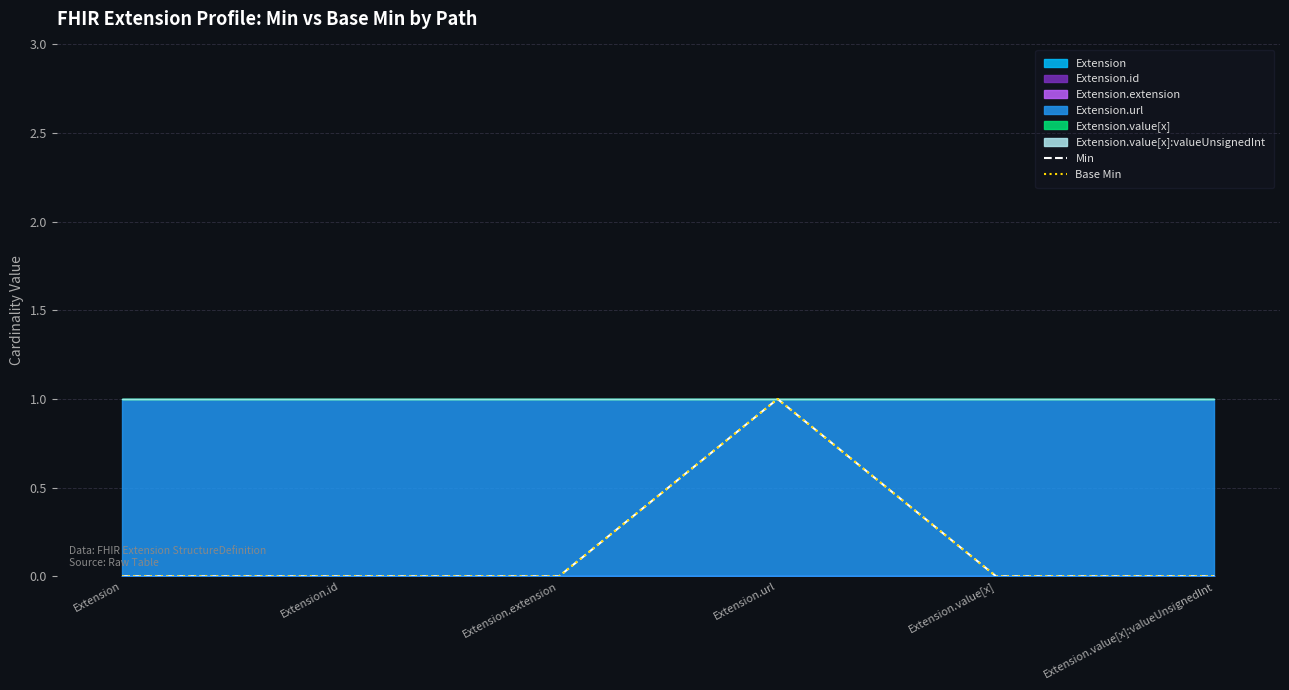

Is the value of Base Min at Extension.url greater than the value of Min at Extension.extension?

Yes